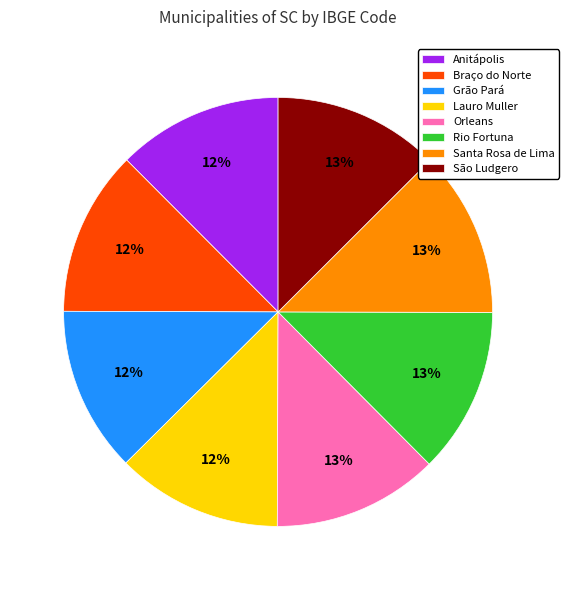

Is the sum of Grão Pará and Anitápolis greater than half?

No